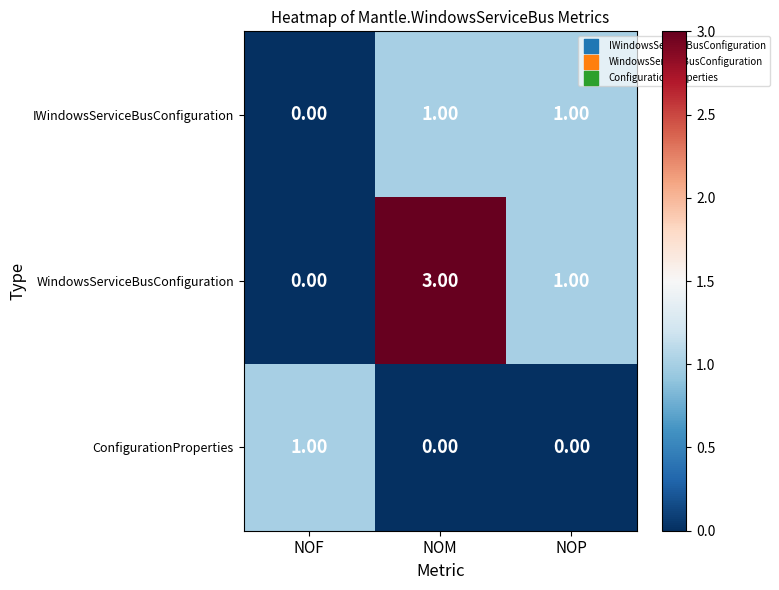

Count the number of categories in the chart.

3